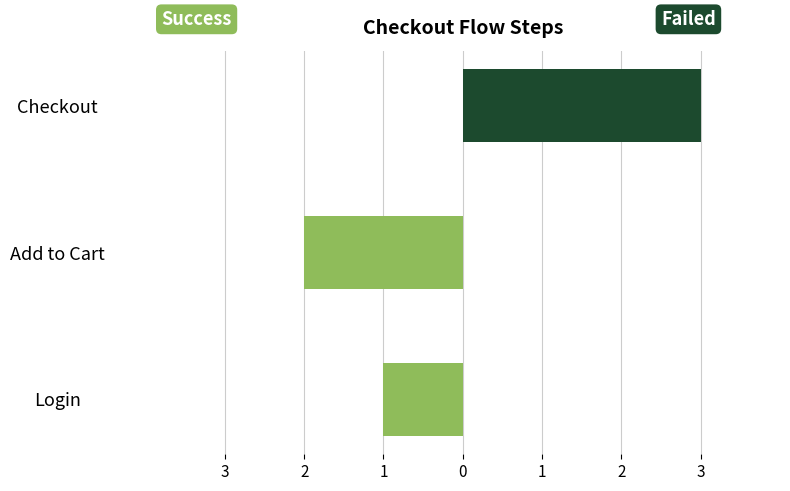

How many categories are shown in the chart?

3